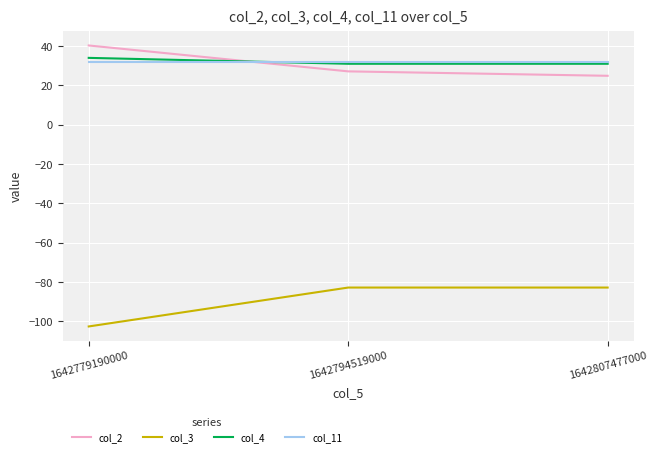

What is the sum of the col_4 values at 1642807477000 and 1642794519000?

62.0